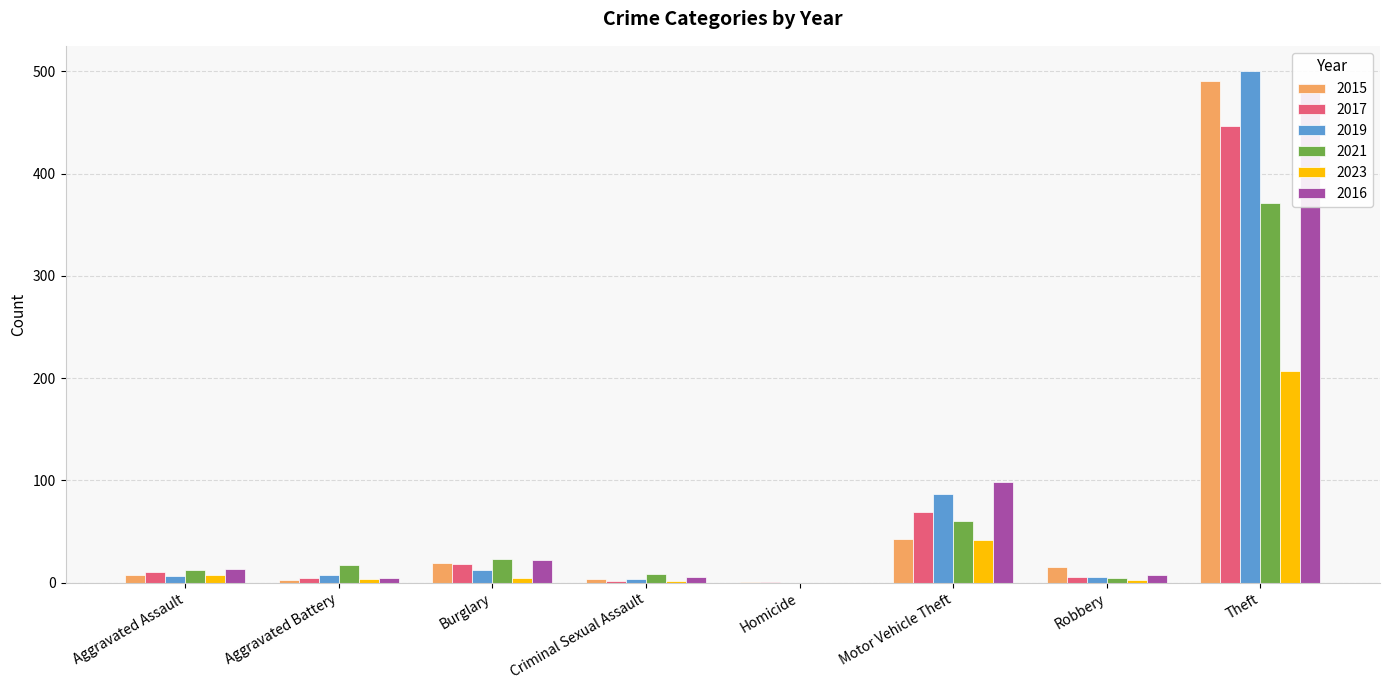

How many bars are there in total?

48